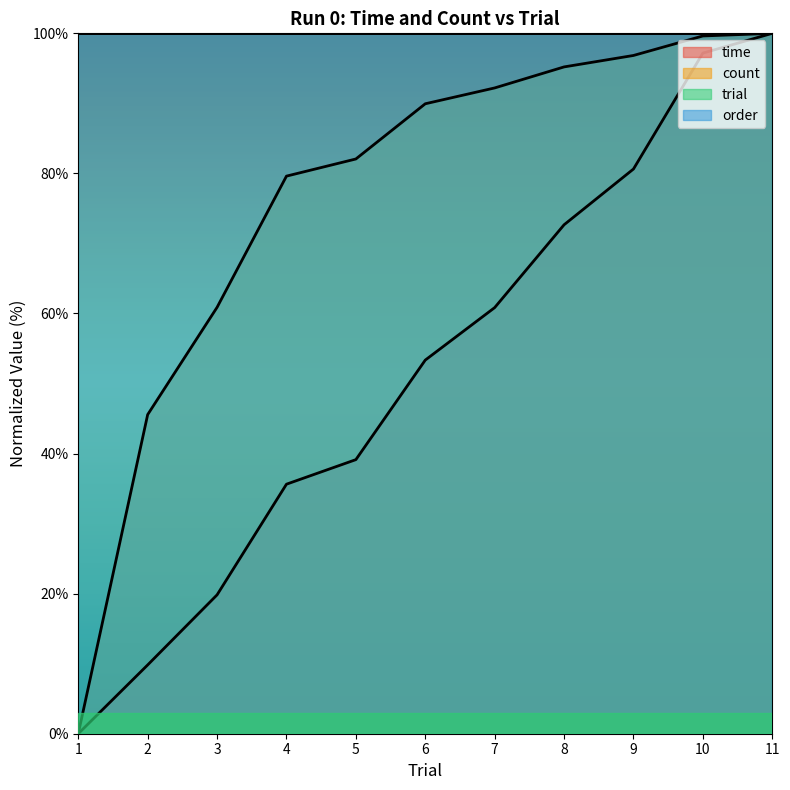

The count series shows 53.3 at 7. True or false?

False